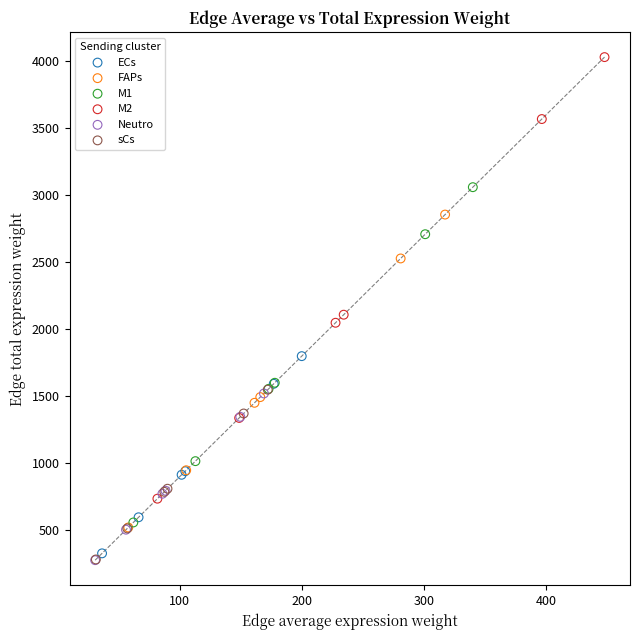

Which series reaches the maximum Y coordinate?

M2